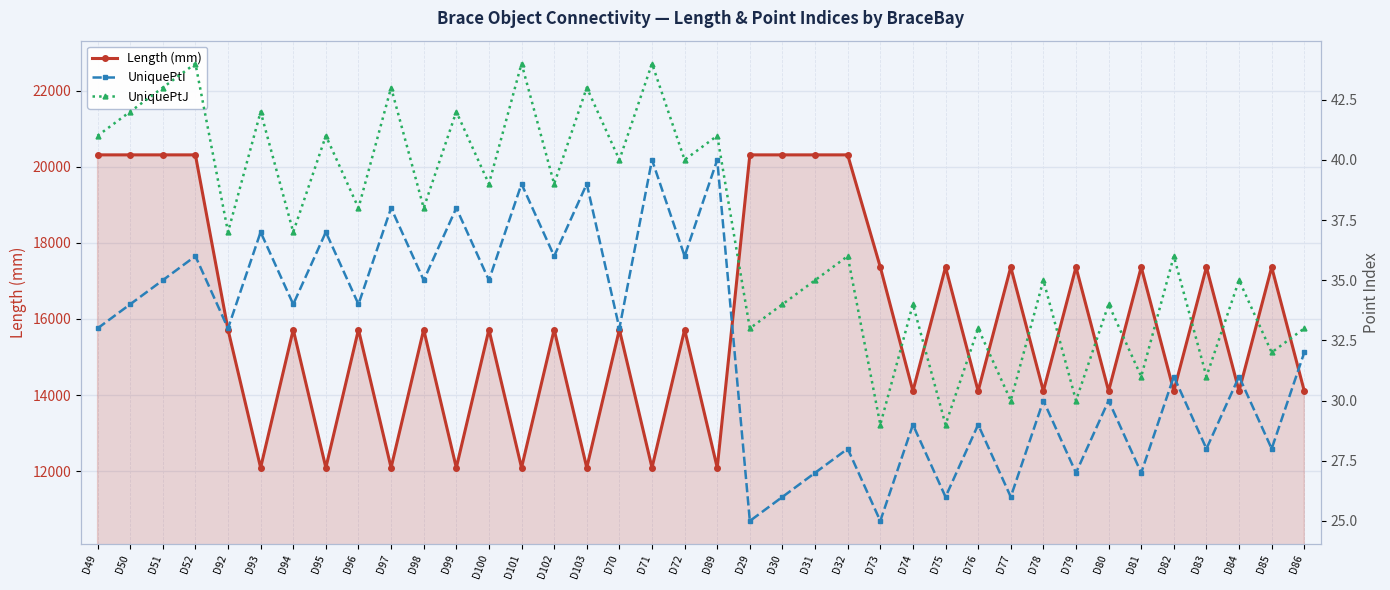

In UniquePtJ, how many points are lower than both neighbors (excluding endpoints)?

16